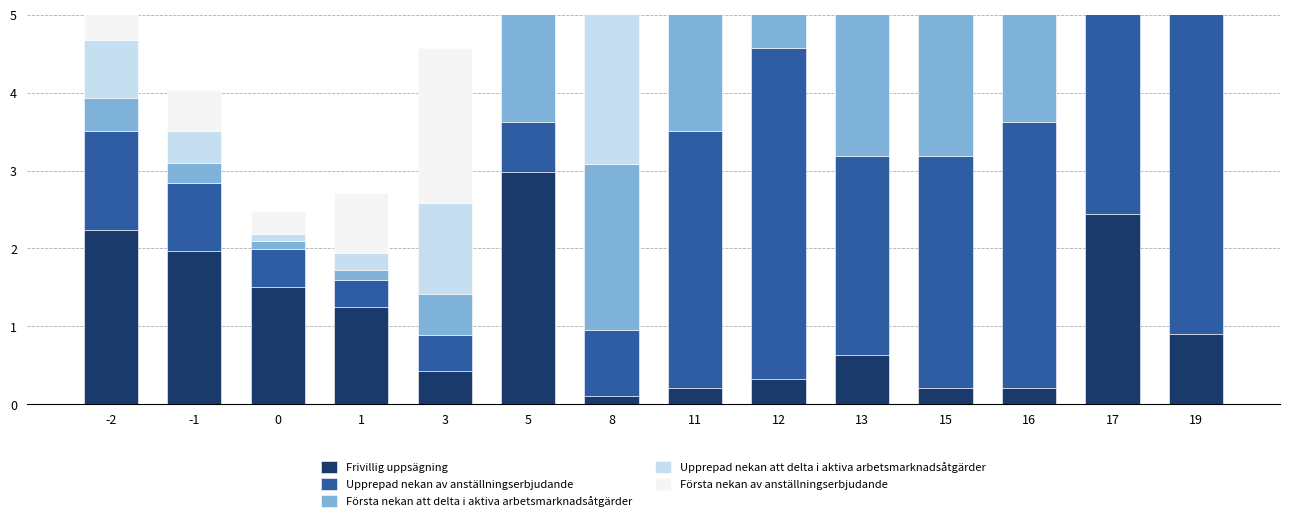

What is the sum of all Upprepad nekan av anställningserbjudande values?

29.7